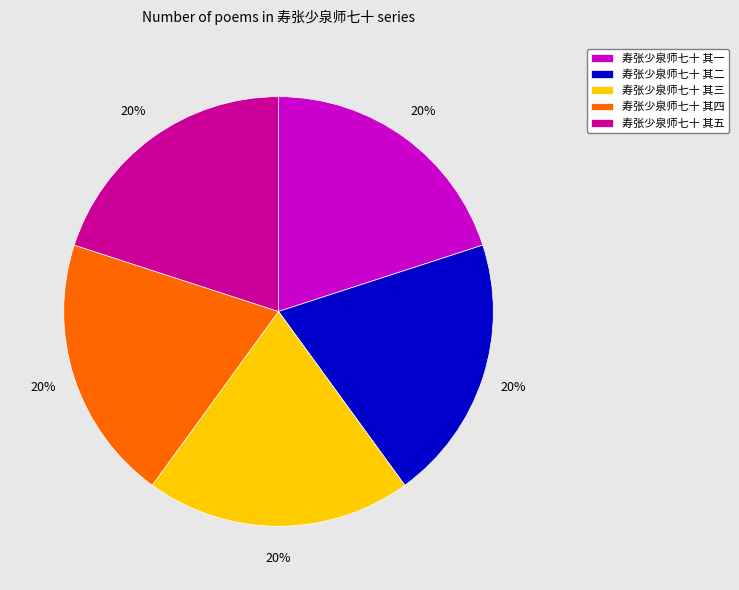

To the nearest percent, what is the average slice percentage?

20%